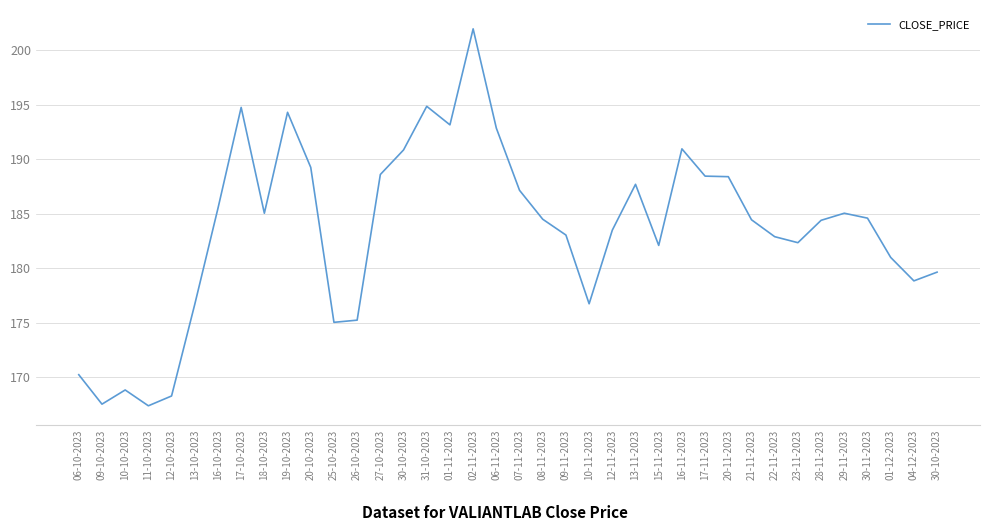

Is it true that the value at 16-10-2023 is 185.5?

True